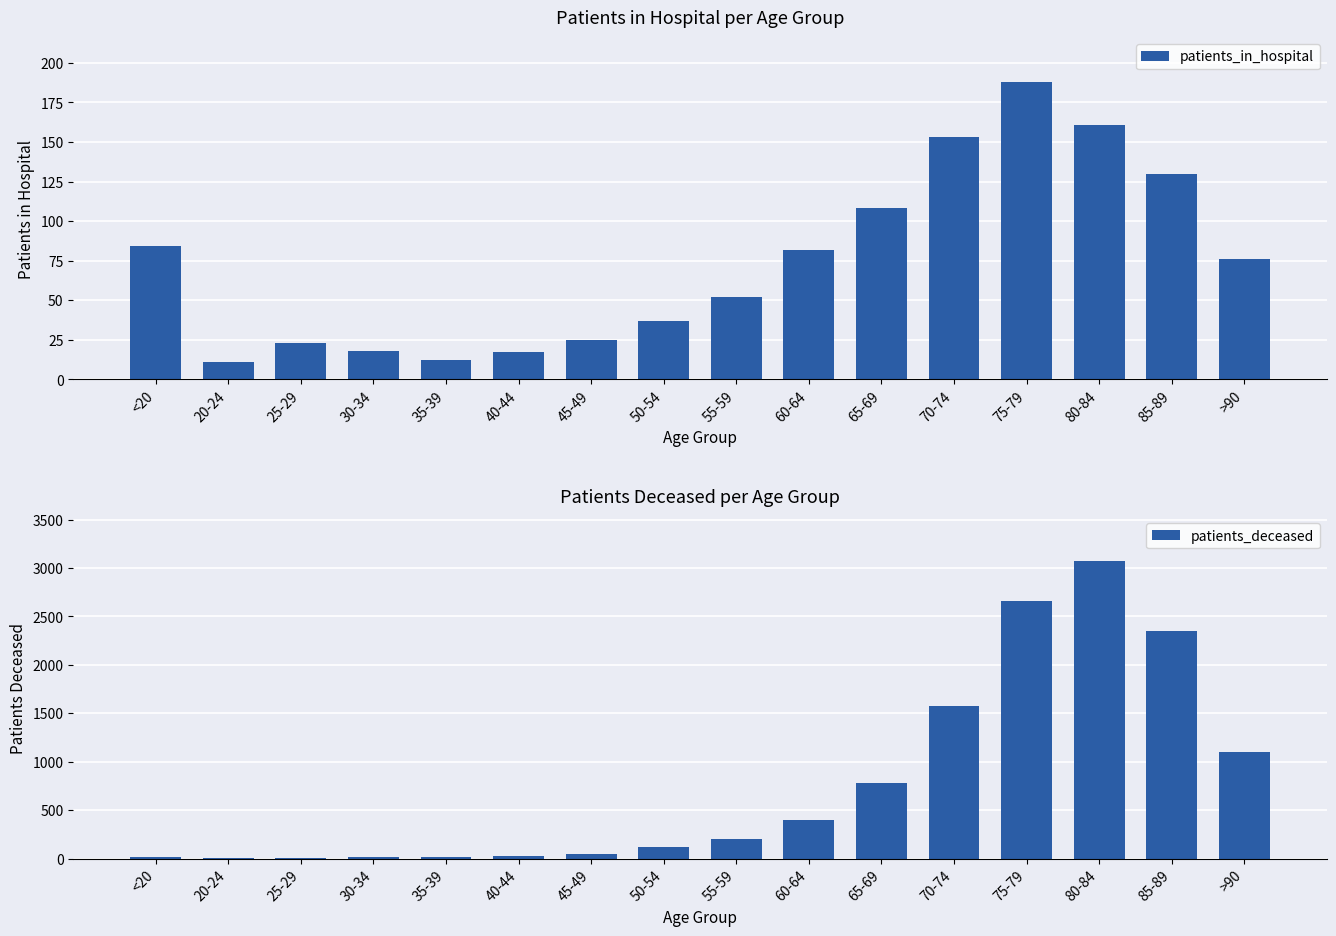

What is the average value of the patients_in_hospital series?

74